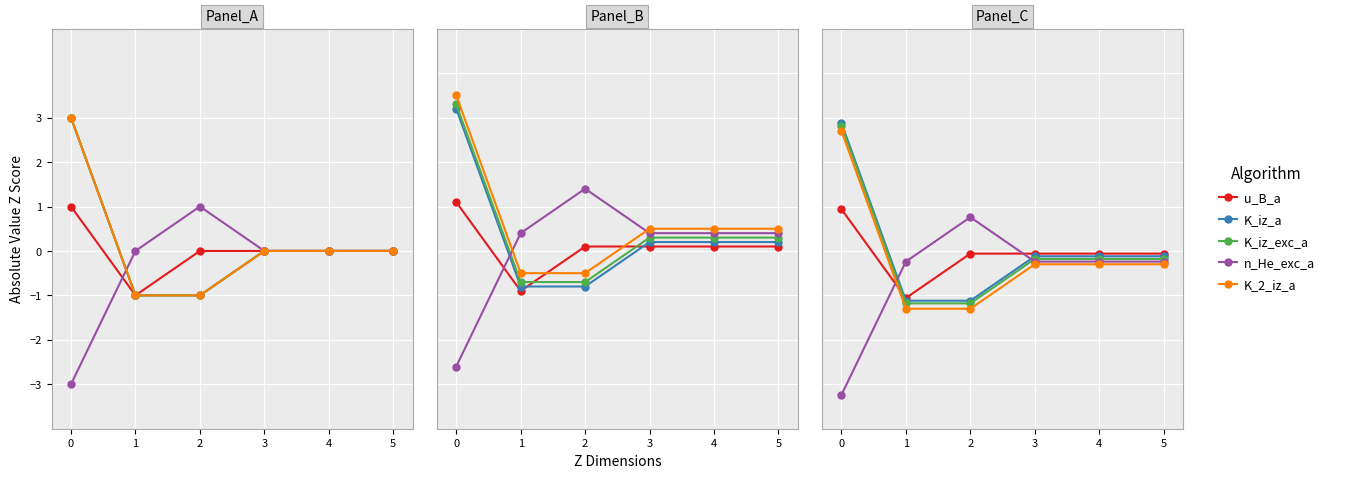

Where do n_He_exc_a_atoms_m3 and u_B_a_m_s first cross each other?

0 and 1